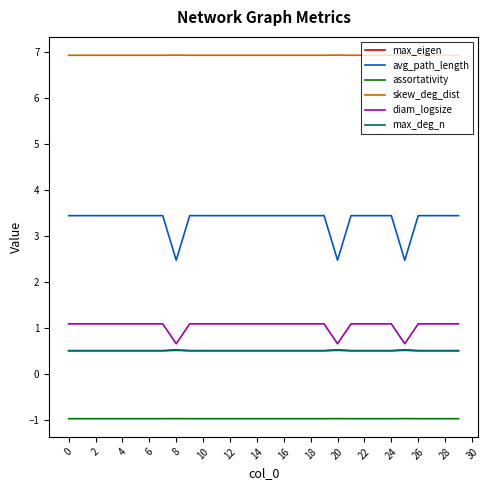

What is the lowest value of the diam_logsize series?

0.6